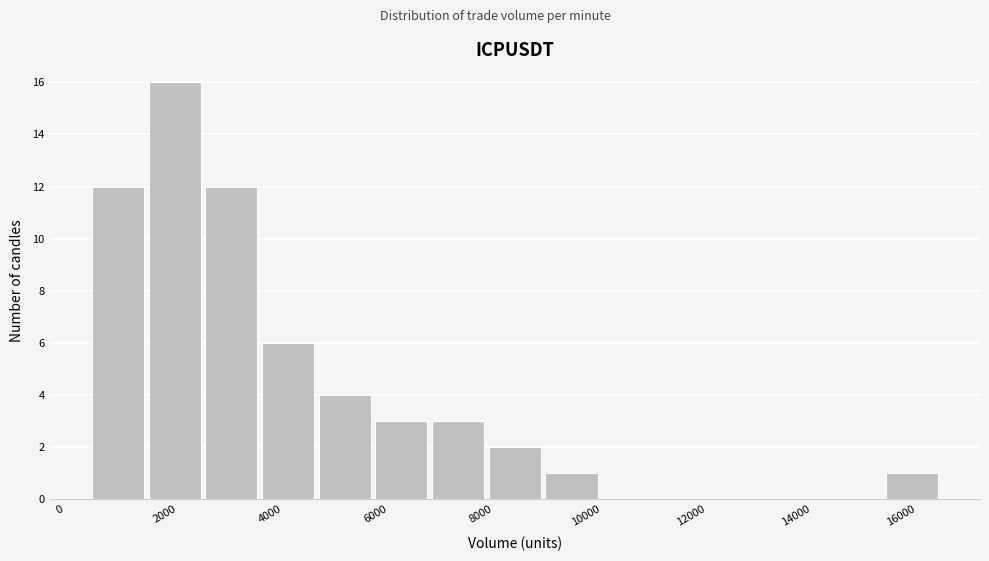

Reading left to right, list every bar in this chart as the range it spans on the x-axis followed by its height. Neither the bar edges nor the heights are printed on the chart, so give them approximately, as read against the axes.

600 to 1600: 12
1600 to 2800: 16
2800 to 3800: 12
3800 to 5000: 6
5000 to 6000: 4
6000 to 7000: 3
7000 to 8200: 3
8200 to 9200: 2
9200 to 10400: 1
10400 to 11400: 0
11400 to 12400: 0
12400 to 13600: 0
13600 to 14600: 0
14600 to 15800: 0
15800 to 16800: 1